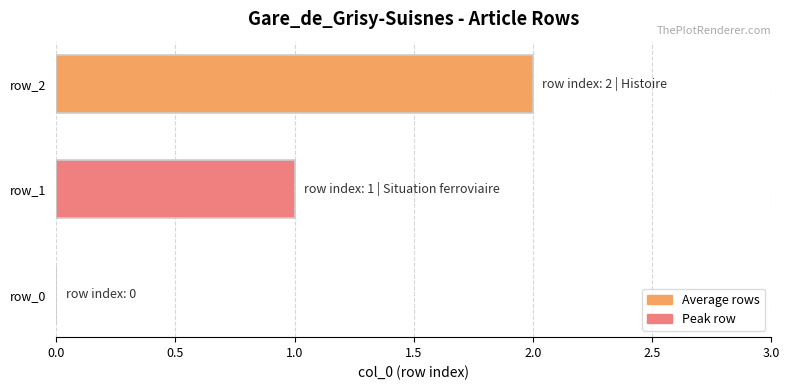

What is the average value?

1